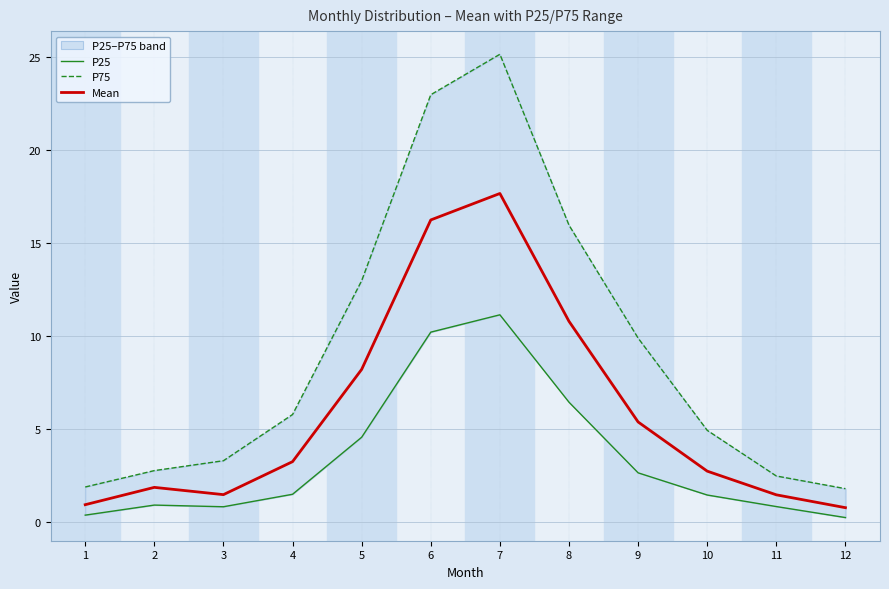

What is the value of the Mean point at the 4th from the left?

3.3